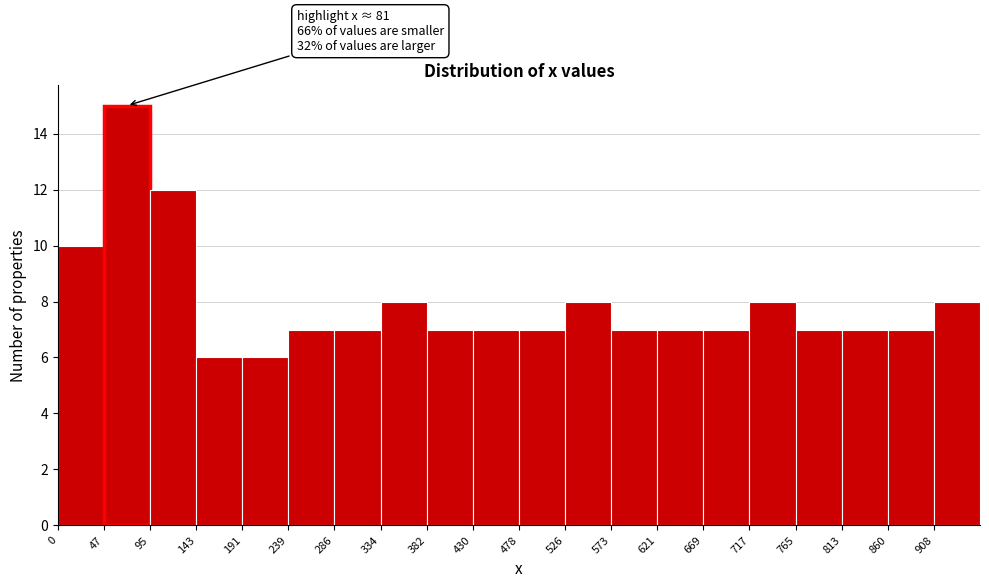

Which range on the x-axis has the tallest bar?

50 to 95